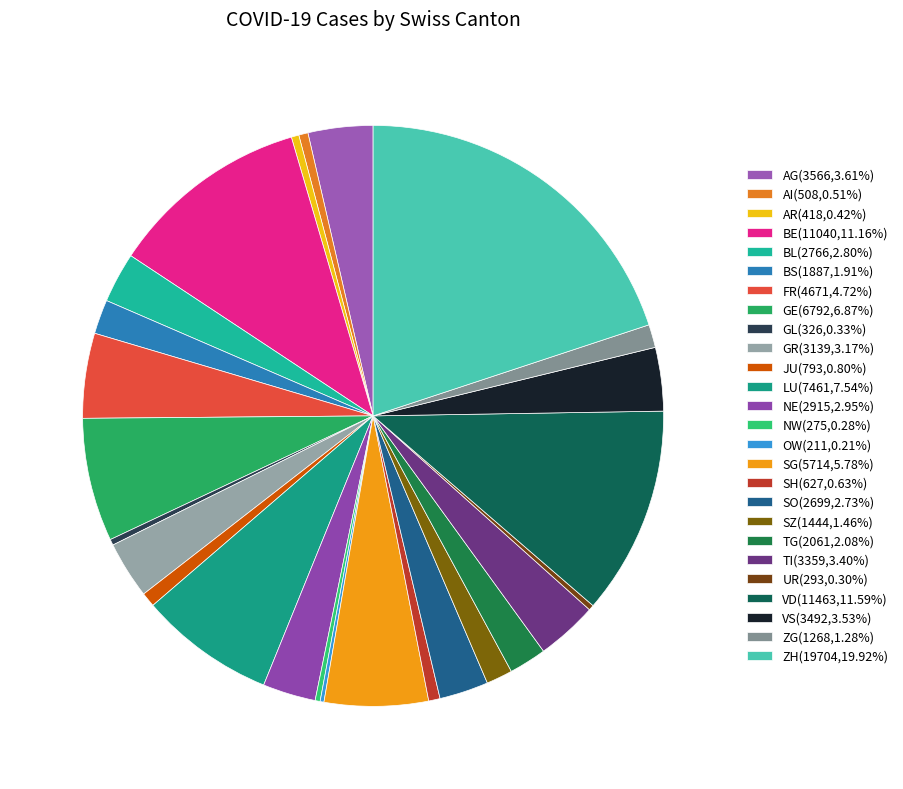

Rank the categories by value from lowest to highest.

OW, NW, UR, GL, AR, AI, SH, JU, ZG, SZ, BS, TG, SO, BL, NE, GR, TI, VS, AG, FR, SG, GE, LU, BE, VD, ZH